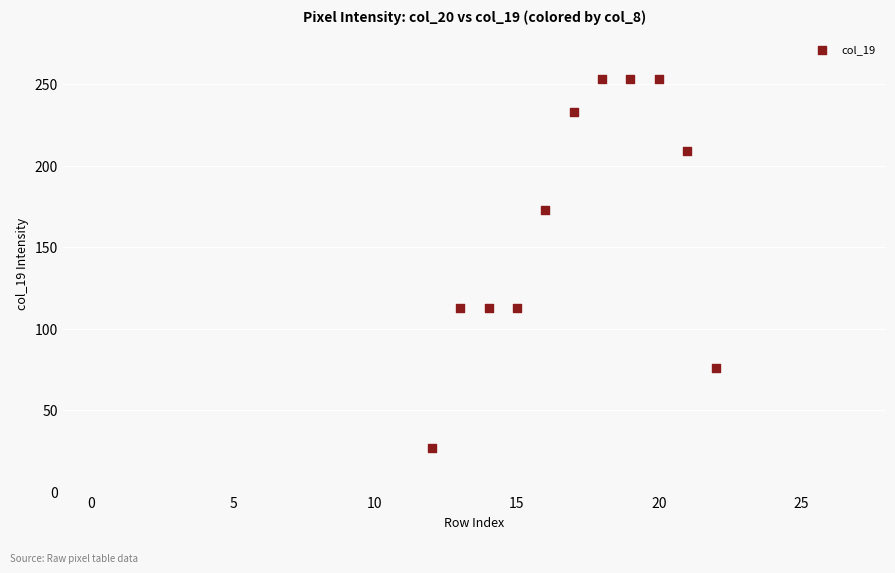

What is the average X value?

17